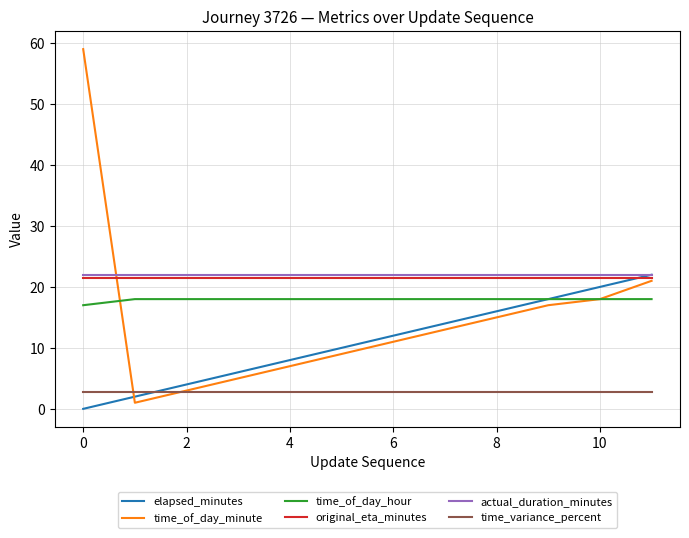

True or false: time_of_day_minute and actual_duration_minutes intersect in this chart.

True